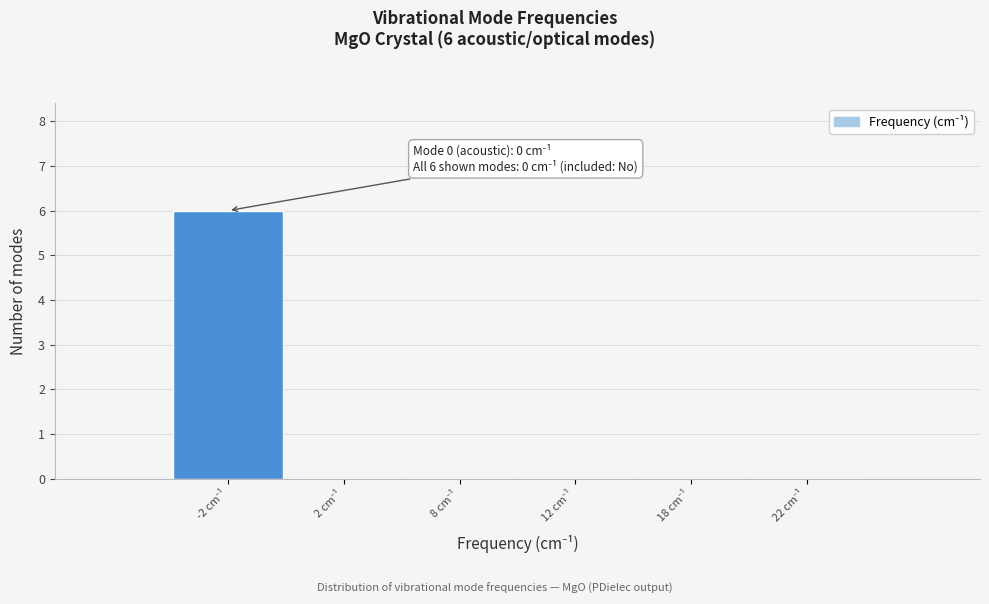

What is the greatest value displayed?

6